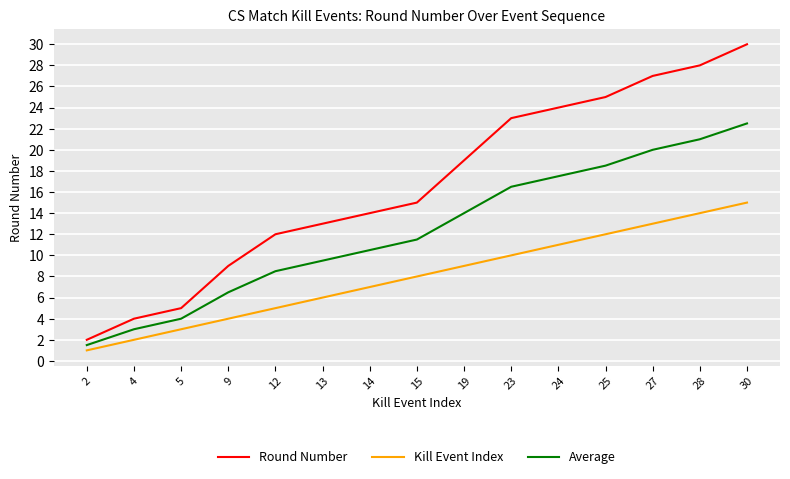

True or false: Average and Round Number cross at least once.

False